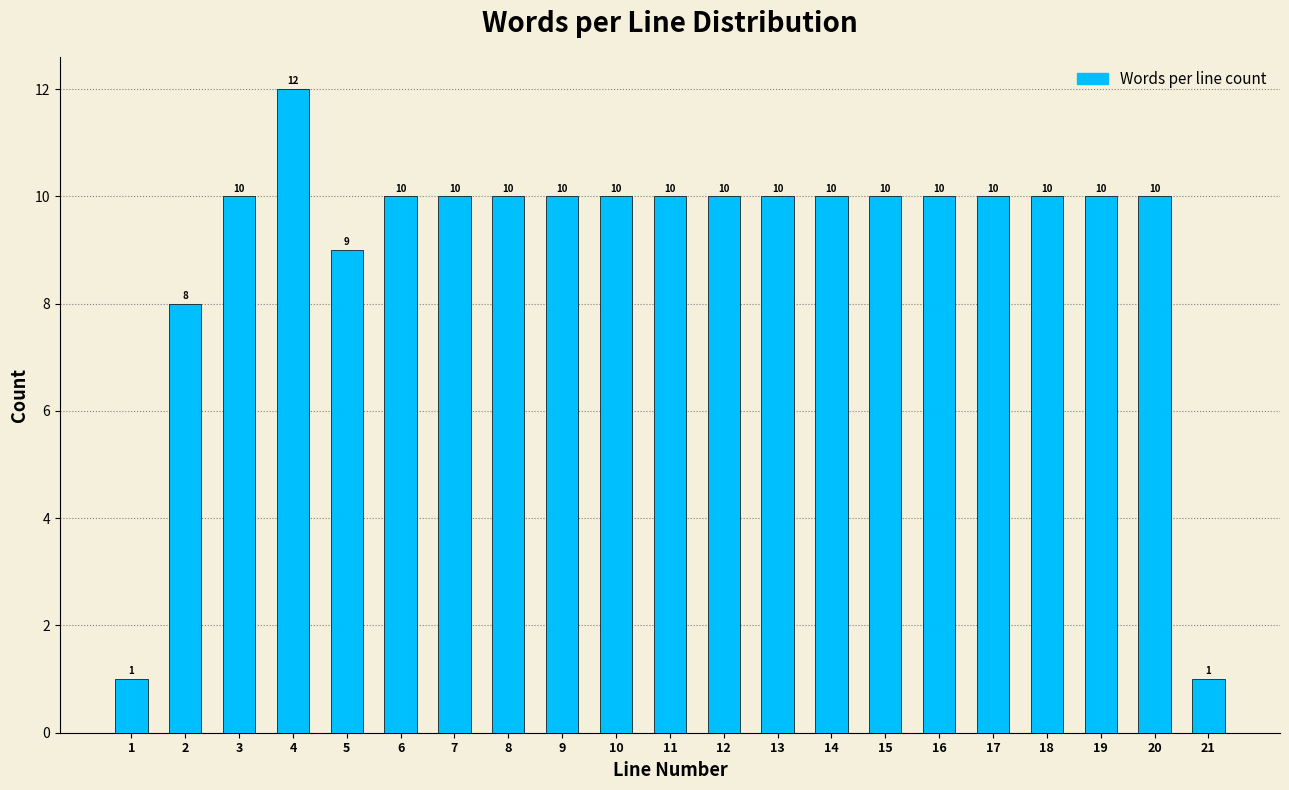

Reading left to right, extract all data points from this chart.

1	8	10	12	9	10	10	10	10	10	10	10	10	10	10	10	10	10	10	10	1